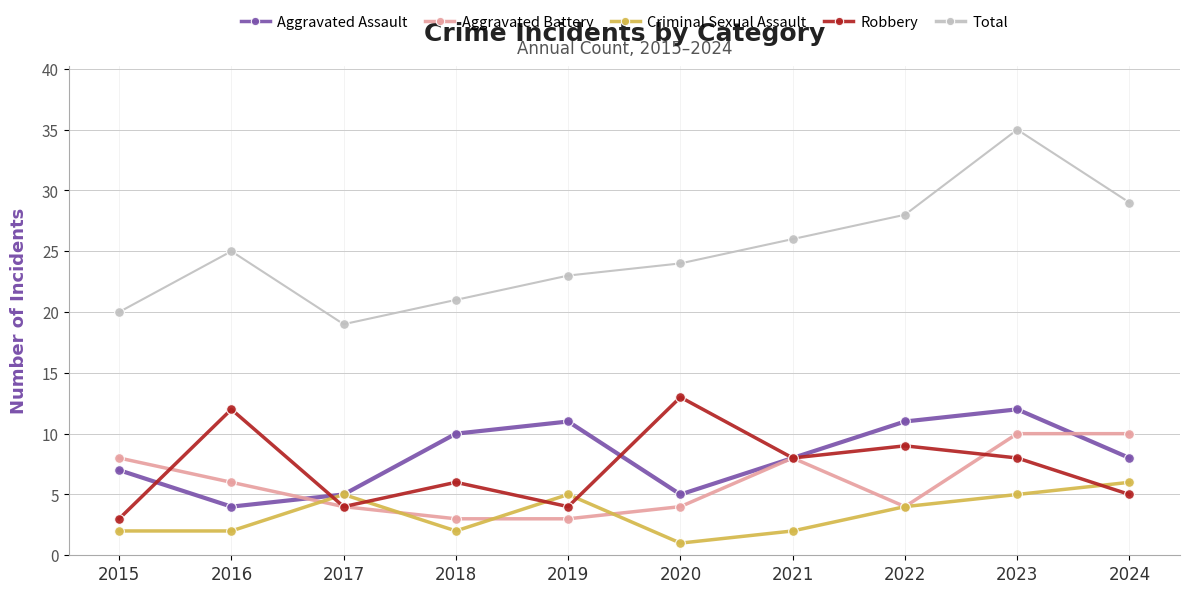

What value does the Criminal Sexual Assault series have at 2023?

5